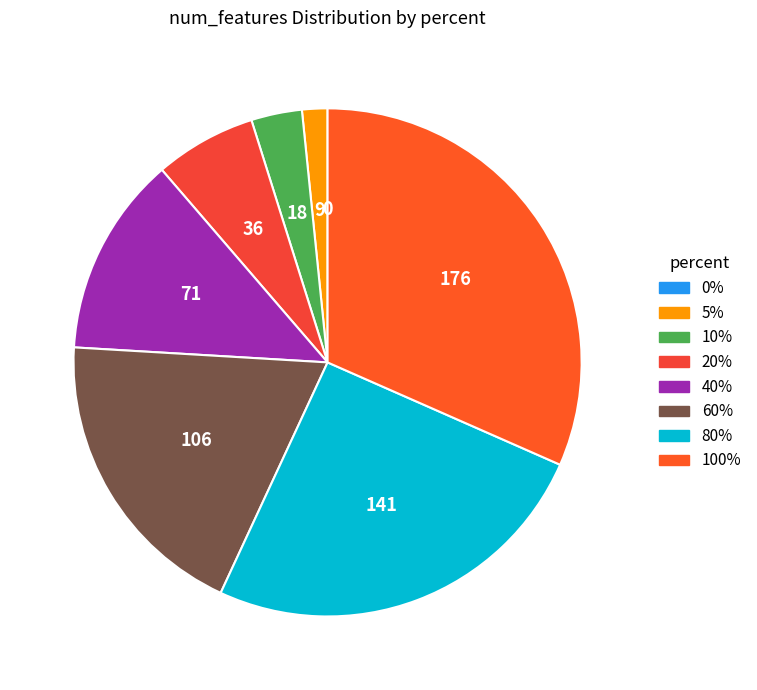

What is the largest slice in the pie chart?

100%